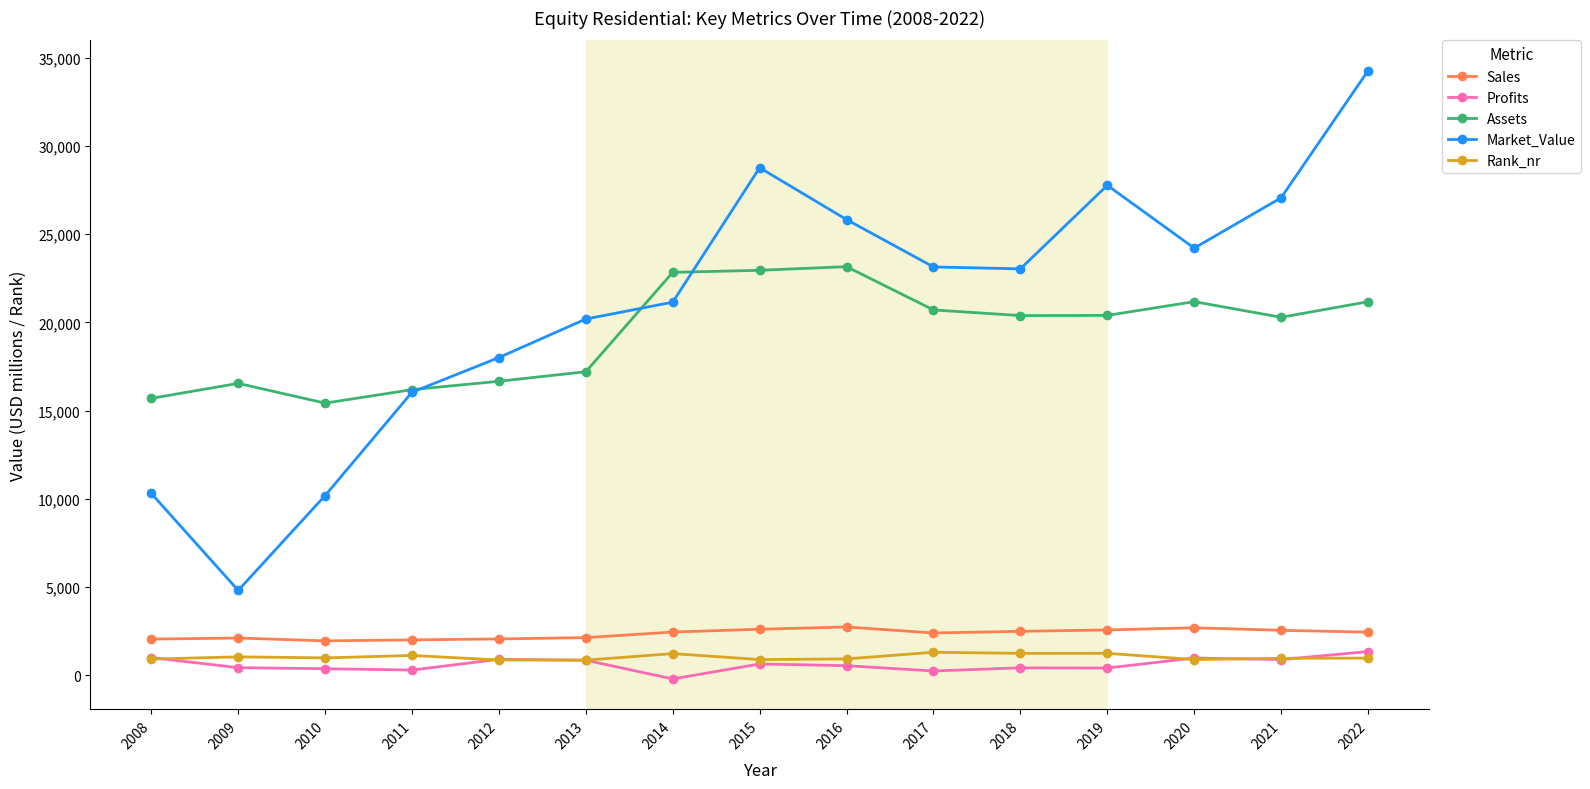

Which series has the largest total across all categories?

Market_Value